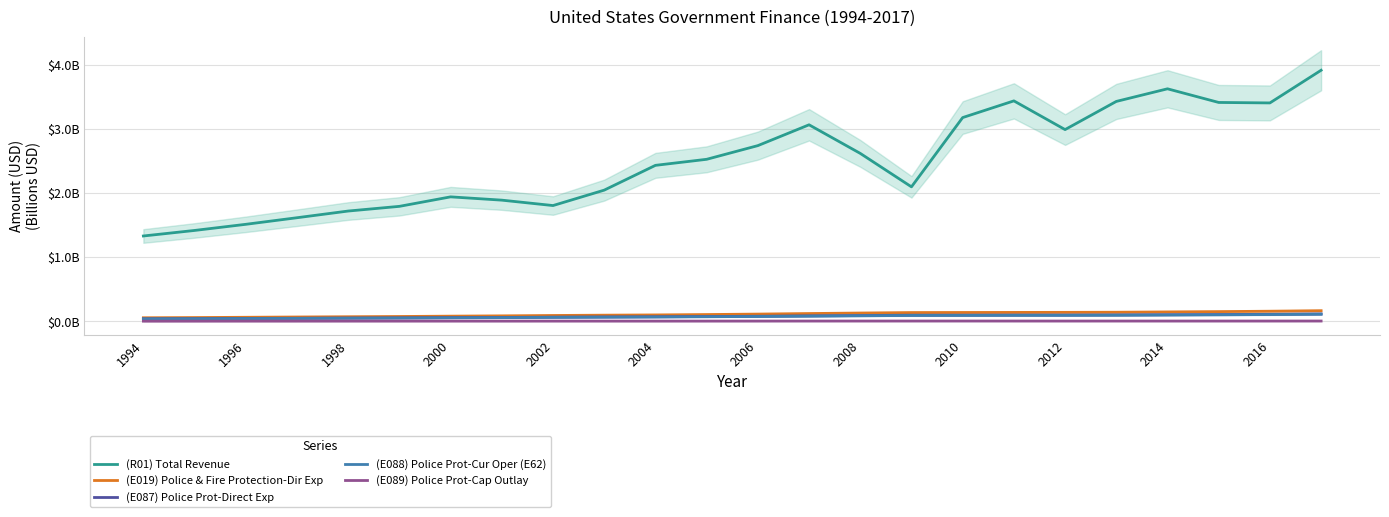

How many lines are shown in the chart?

5